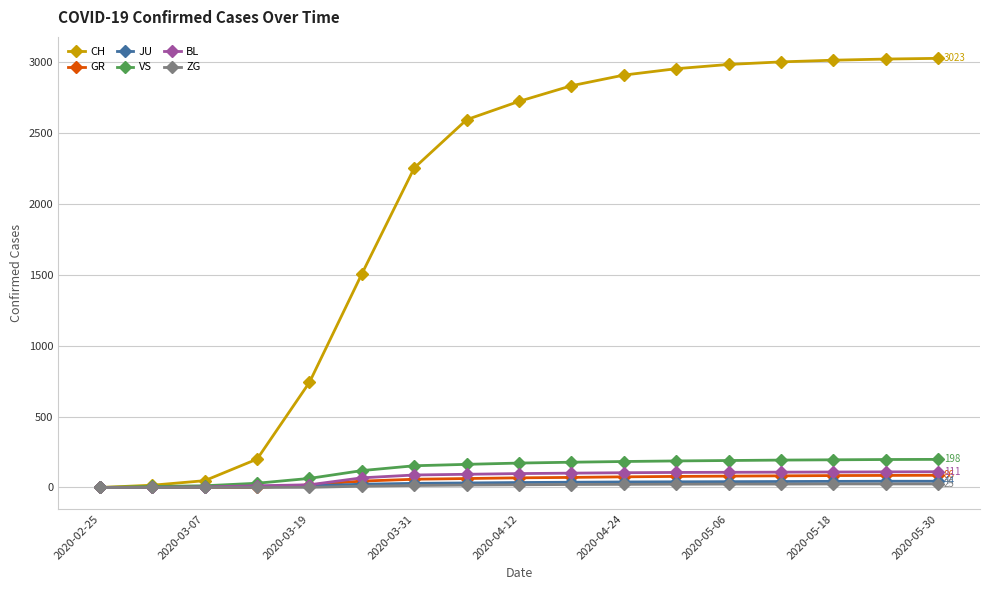

What are all the series names shown in the legend?

CH, GR, JU, VS, BL, ZG